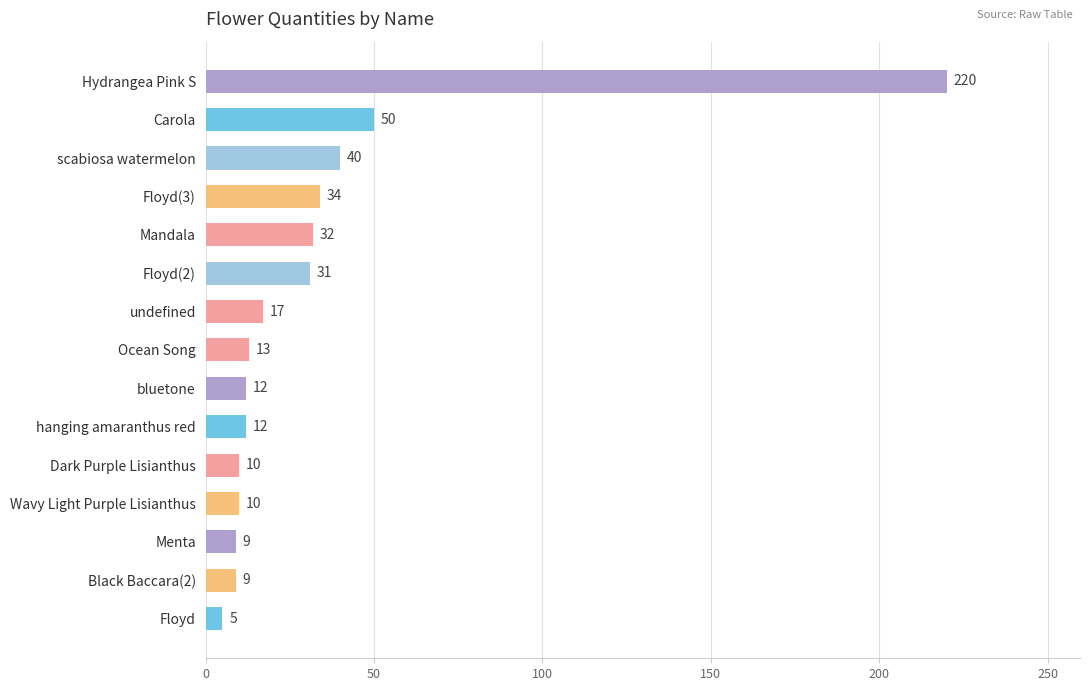

At which category does the chart reach its minimum across all series?

Floyd